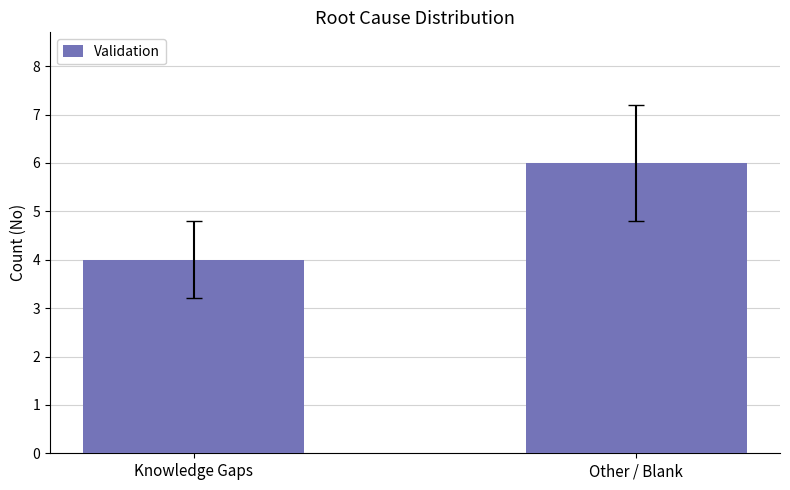

What is the label of the 2nd bar from the left?

Other / Blank